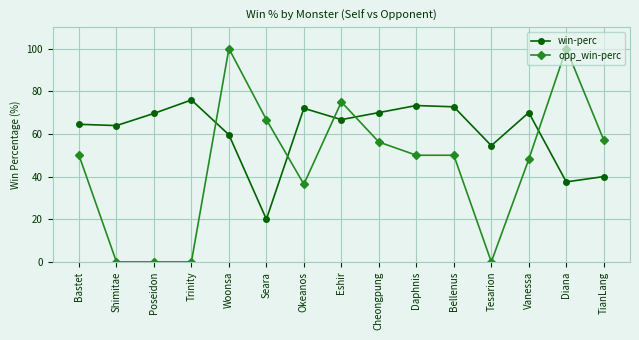

Which series changed the most between Seara and Diana?

opp_win-perc